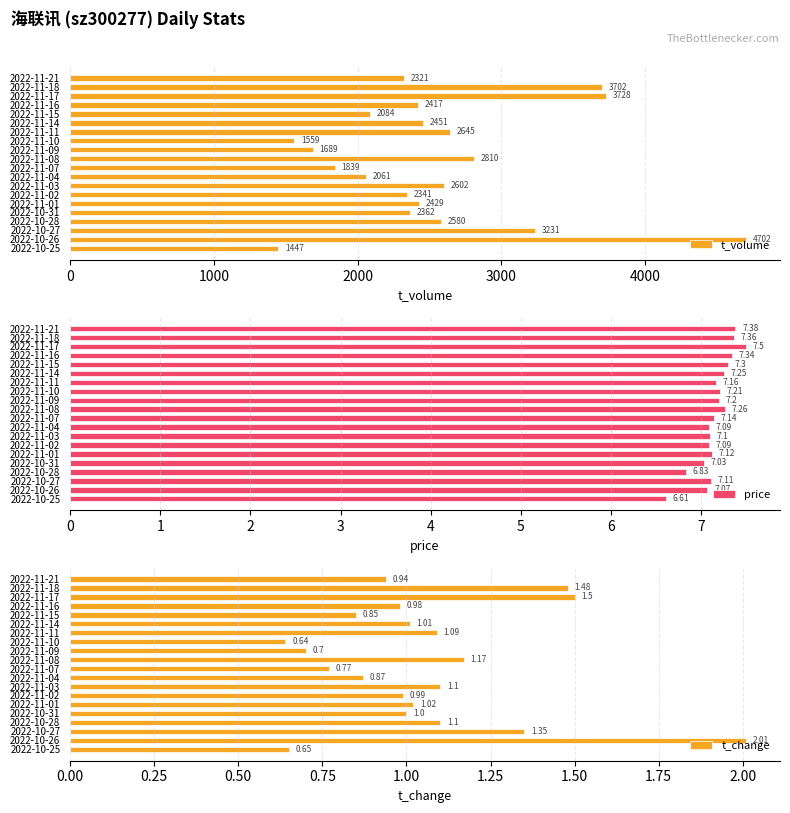

Which series has the widest spread of values?

t_volume